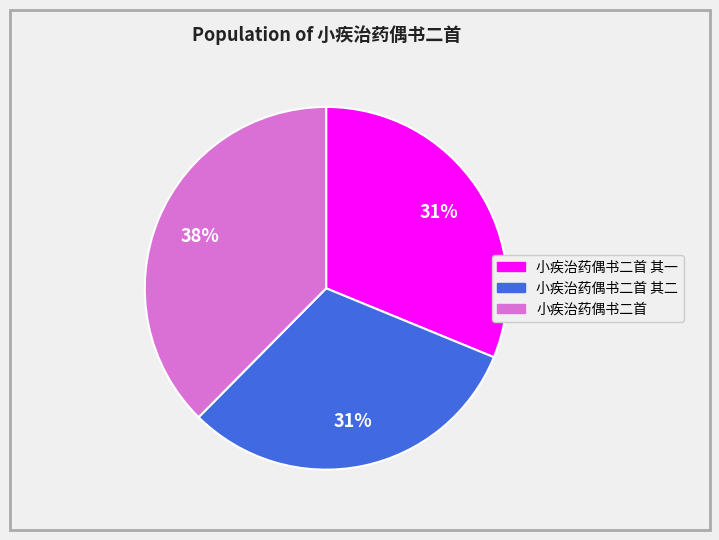

How many segments does this pie chart have?

3